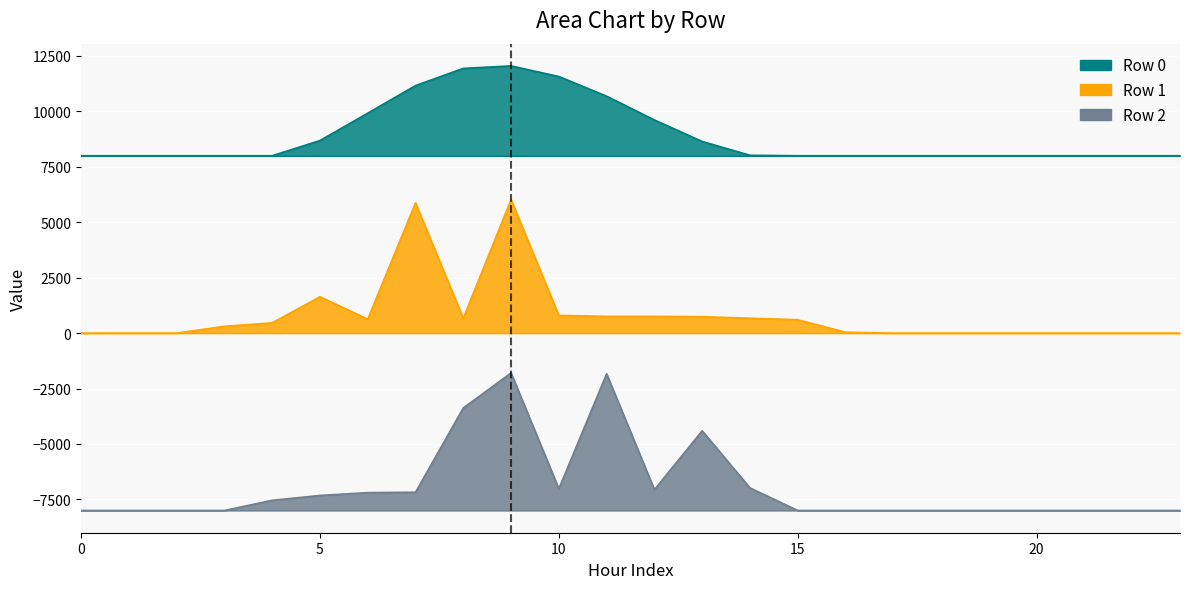

True or false: Row 0 and Row 2 cross at least once.

False